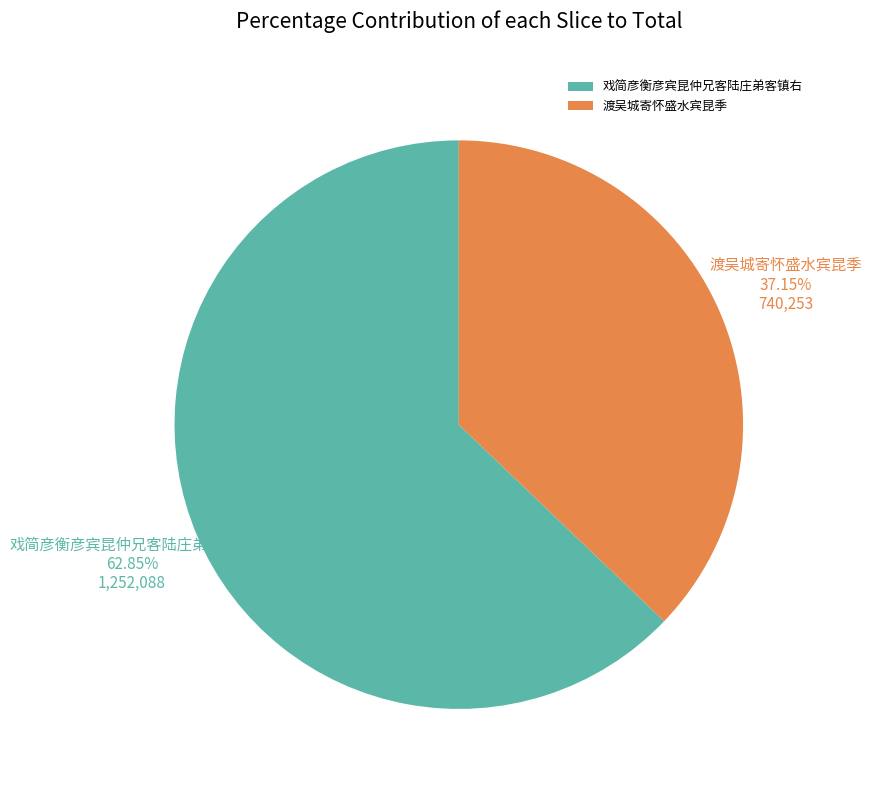

Which has a higher value, 戏简彦衡彦宾昆仲兄客陆庄弟客镇右 or 渡吴城寄怀盛水宾昆季?

戏简彦衡彦宾昆仲兄客陆庄弟客镇右